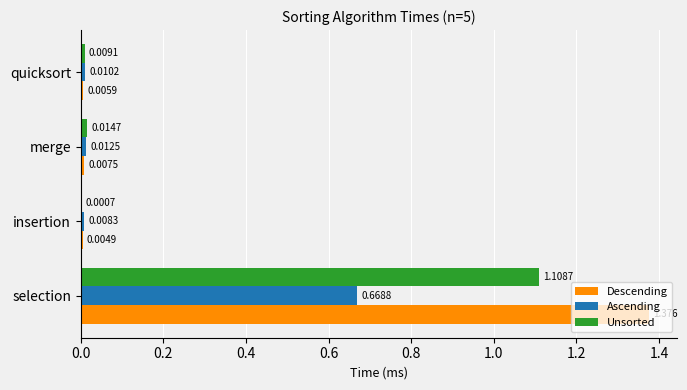

At which category does the chart reach its peak across all series?

selection